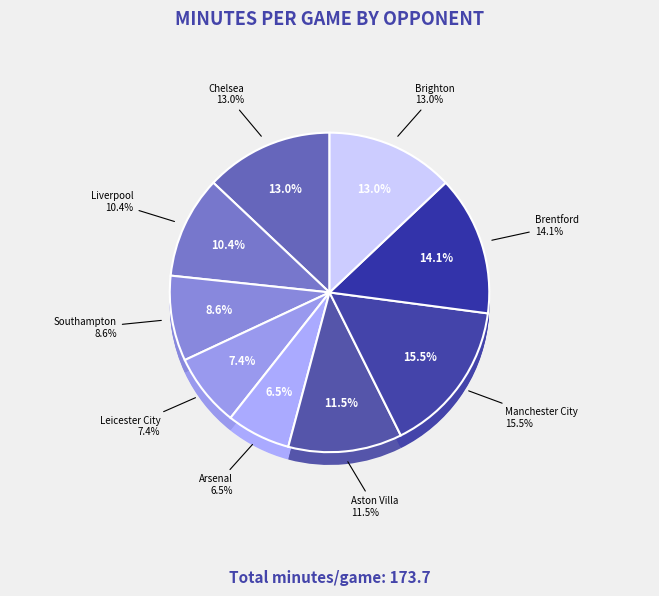

Rank the categories by value from lowest to highest.

Arsenal, Leicester City, Southampton, Liverpool, Aston Villa, Chelsea, Brighton, Brentford, Manchester City